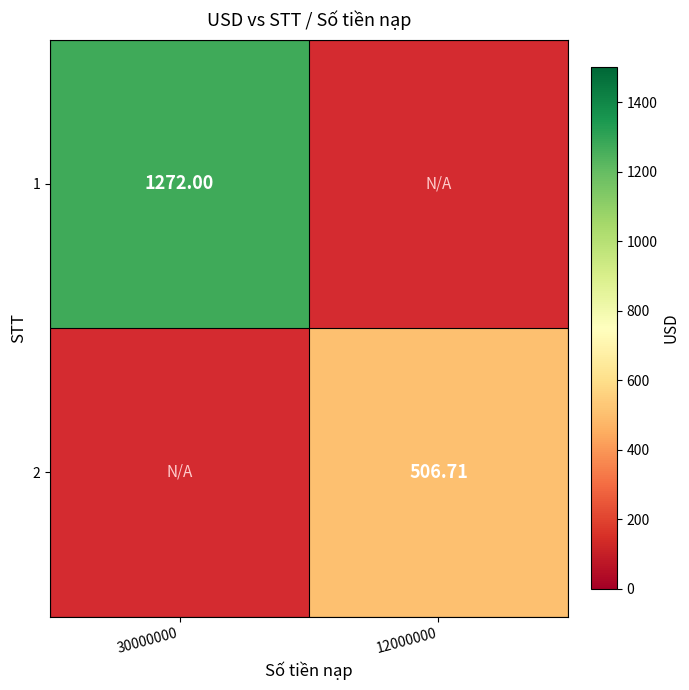

At which category does the chart reach its minimum across all series?

12000000